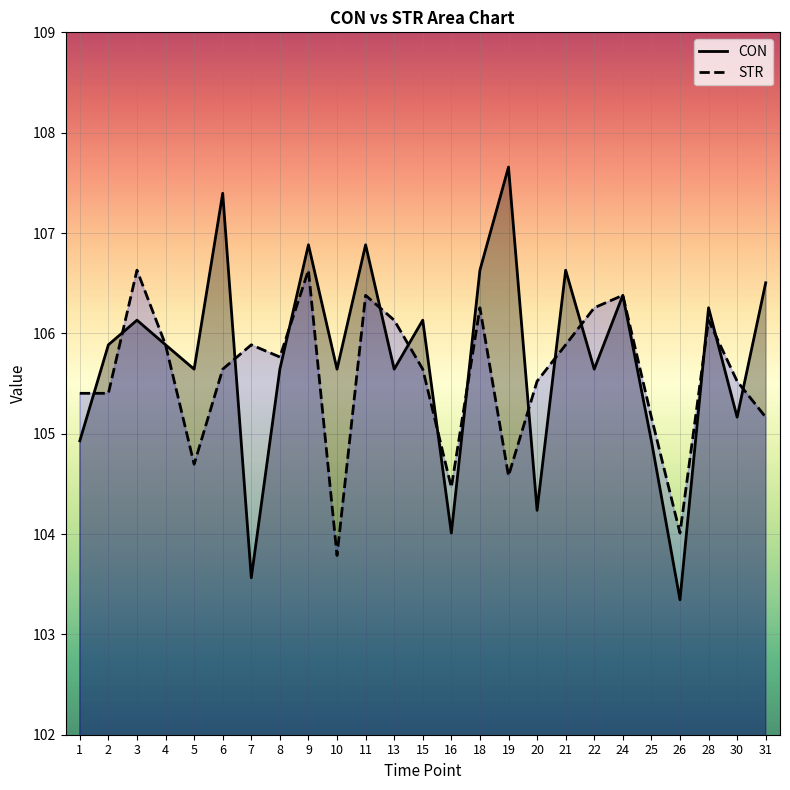

How many times do STR and CON cross each other?

14